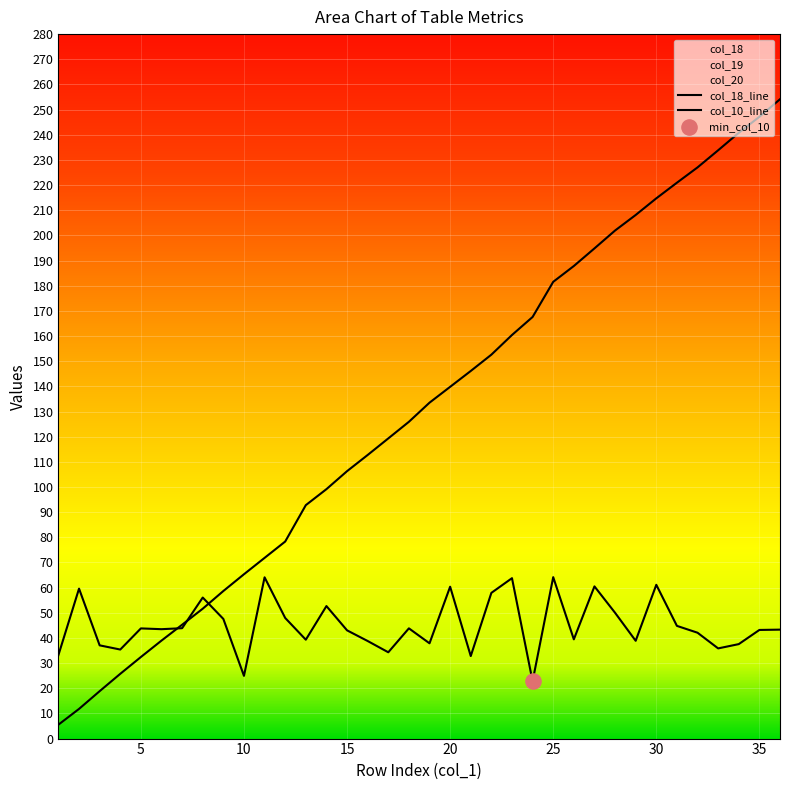

Is the value of col_20 at 2 greater than the value of col_19 at 32?

No